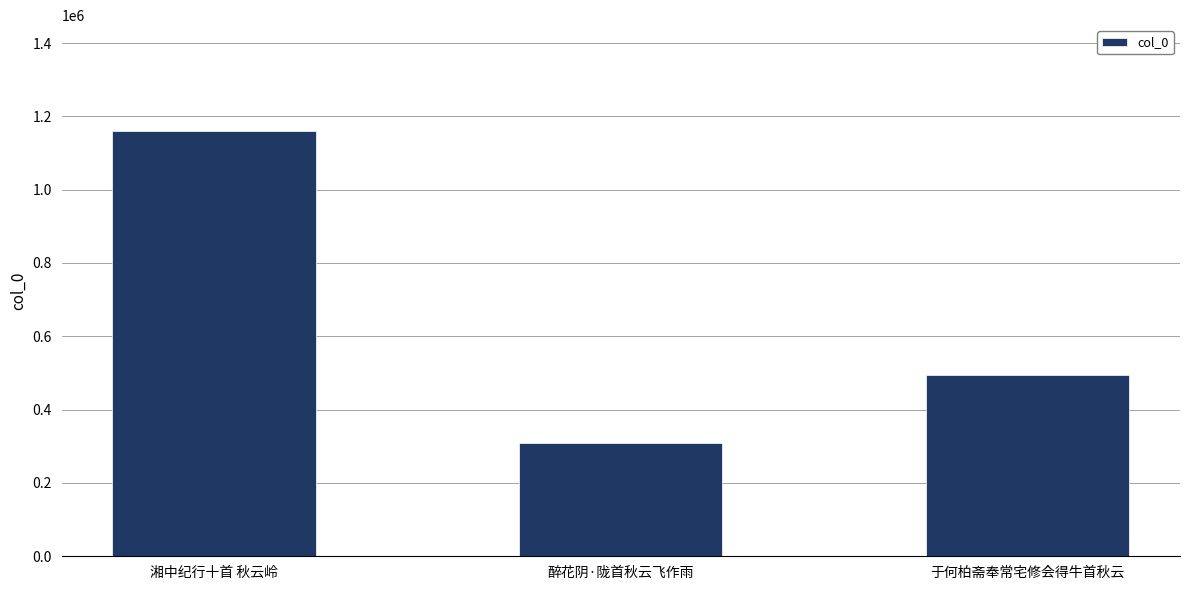

How many values are between 307949 and 1158967?

3